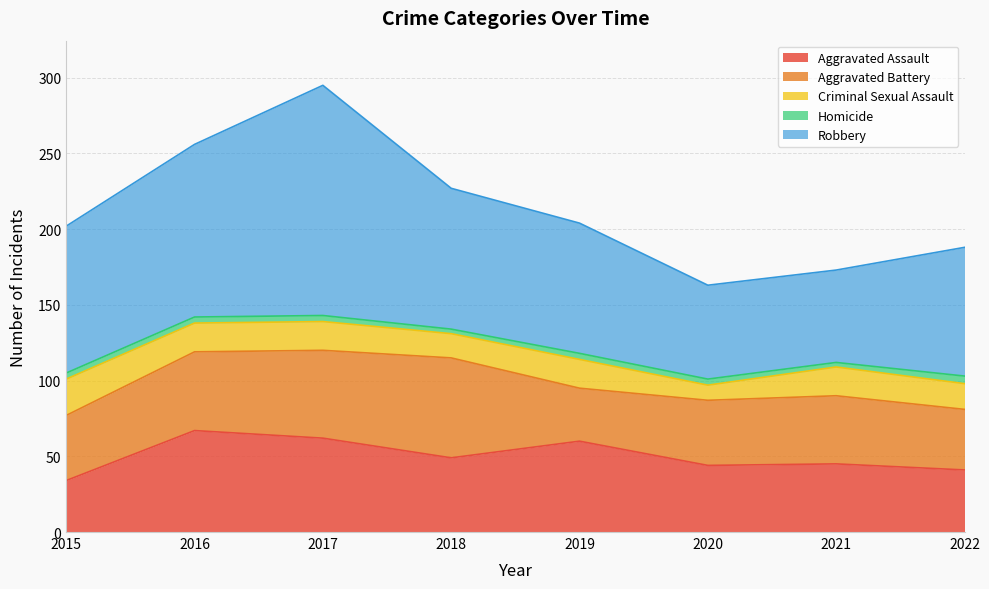

What is the minimum value shown in the chart?

3